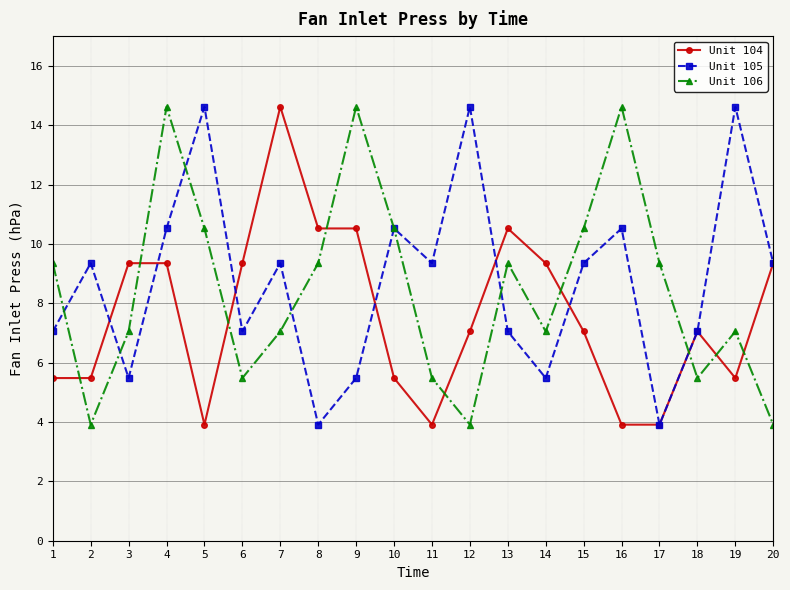

What is the sum of all Unit 104 values?

151.6